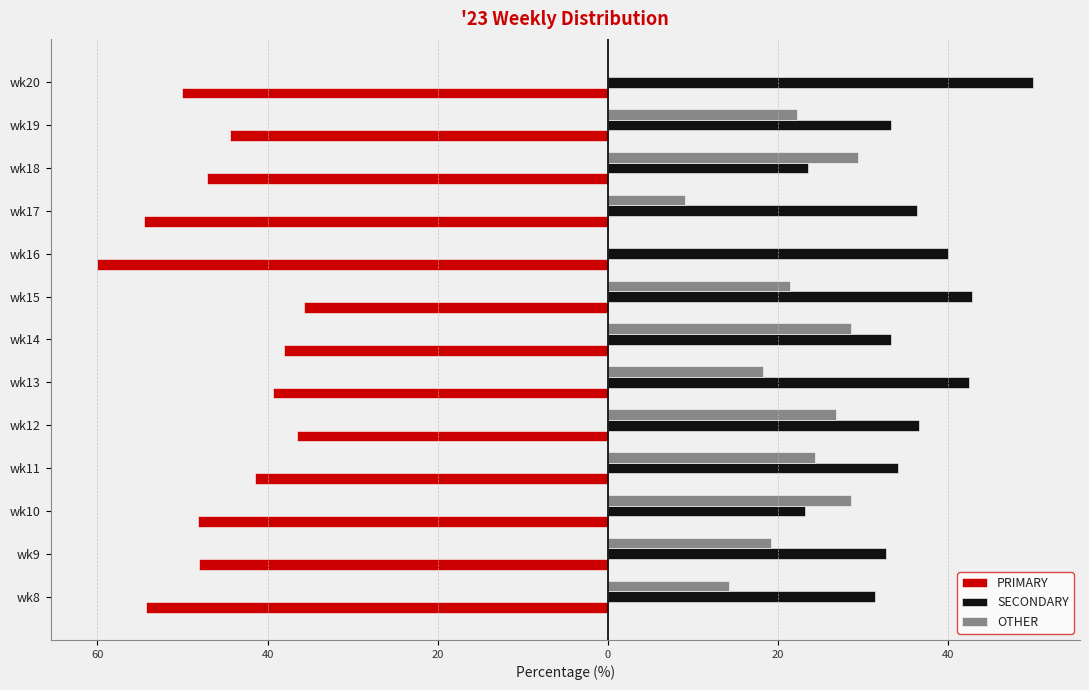

What are all the series names shown in the legend?

PRIMARY, SECONDARY, OTHER